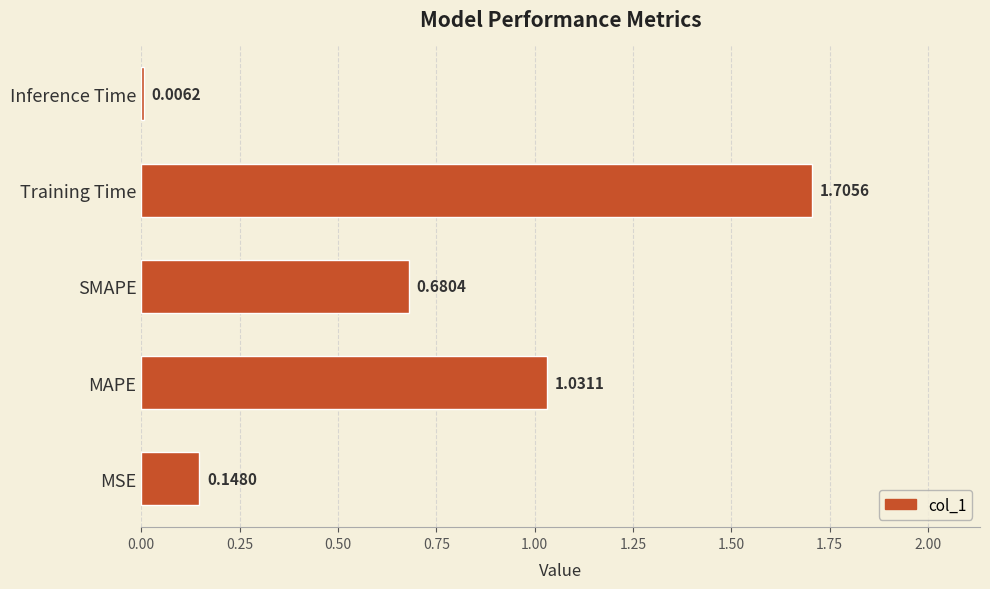

What is the sum of all values?

3.6